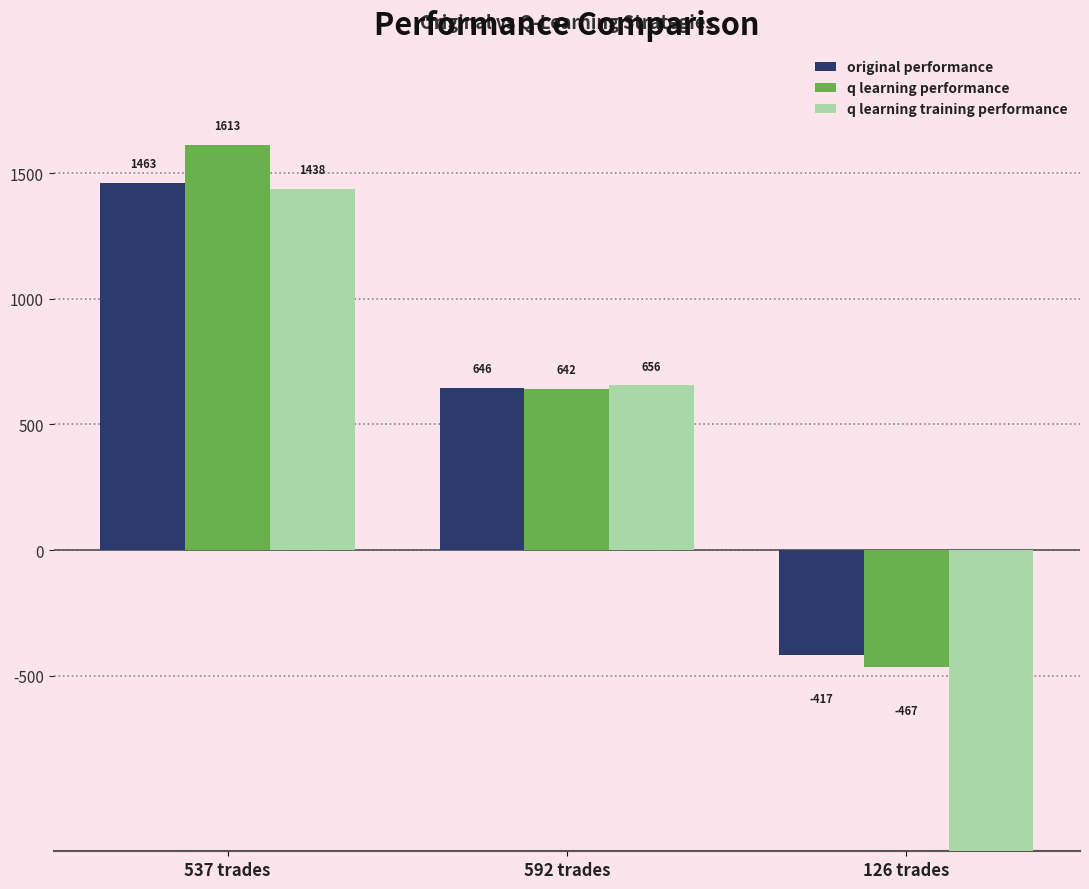

How many values in q learning performance are below zero?

1